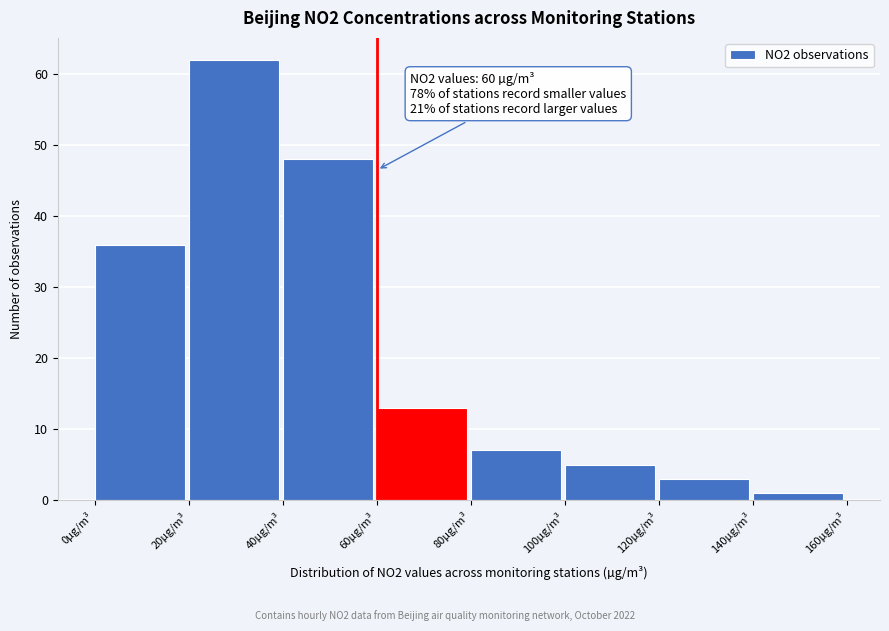

Which range on the x-axis has the tallest bar?

20 to 40